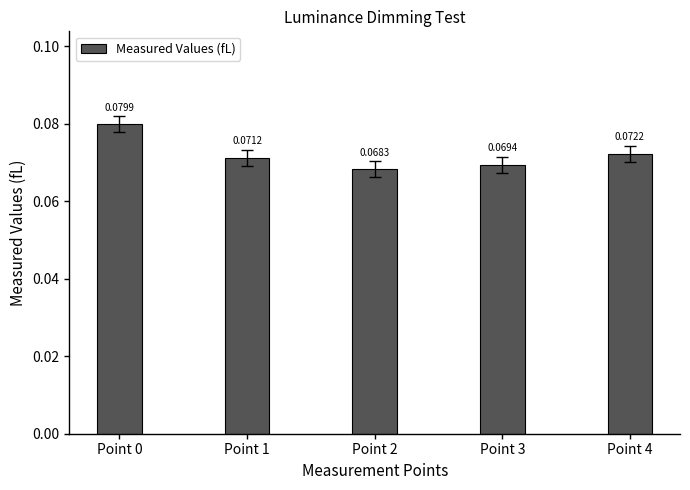

What is the sum of all values?

0.4